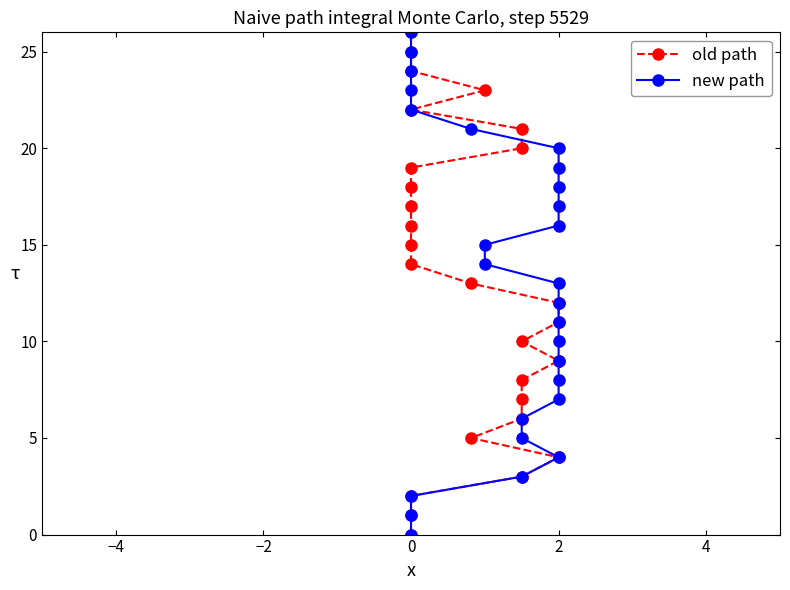

What is the label of the 5th point from the right?

22